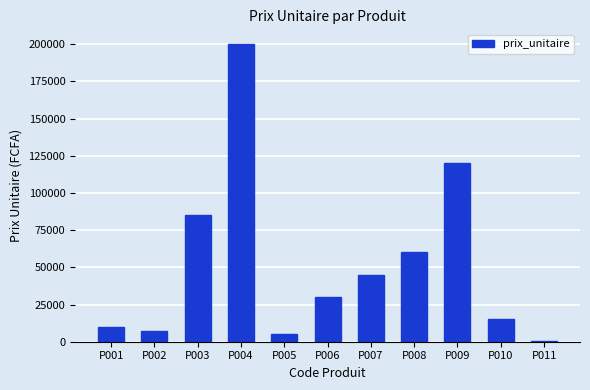

What is the sum of all values?

577450